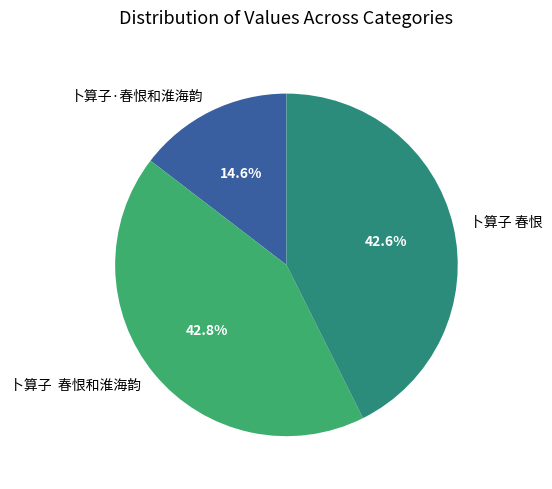

Approximately how many times larger is the value at 卜算子 春恨 compared to 卜算子·春恨和淮海韵?

2.9